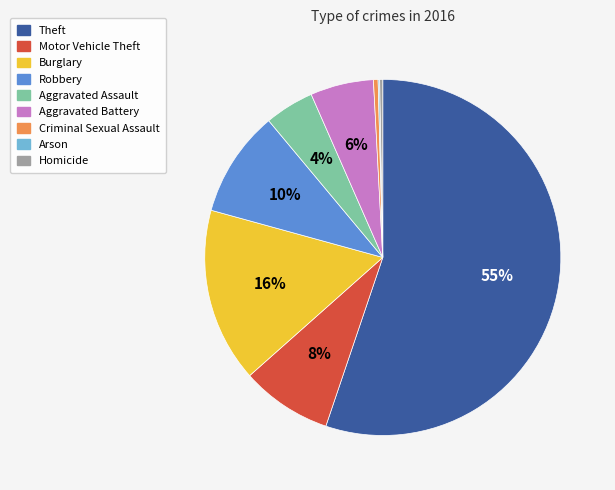

Which has a higher value, Homicide or Theft?

Theft